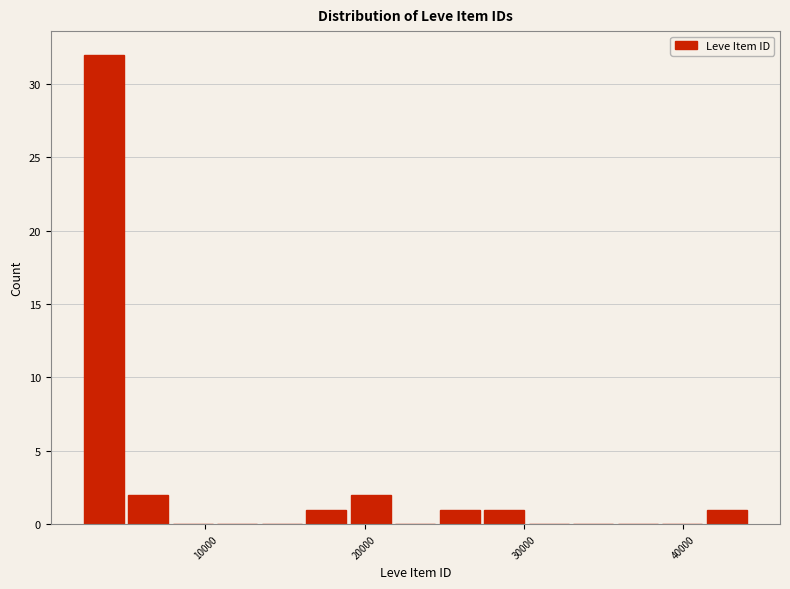

Read against the x-axis, roughly where is the centre of the tallest bar?

4000